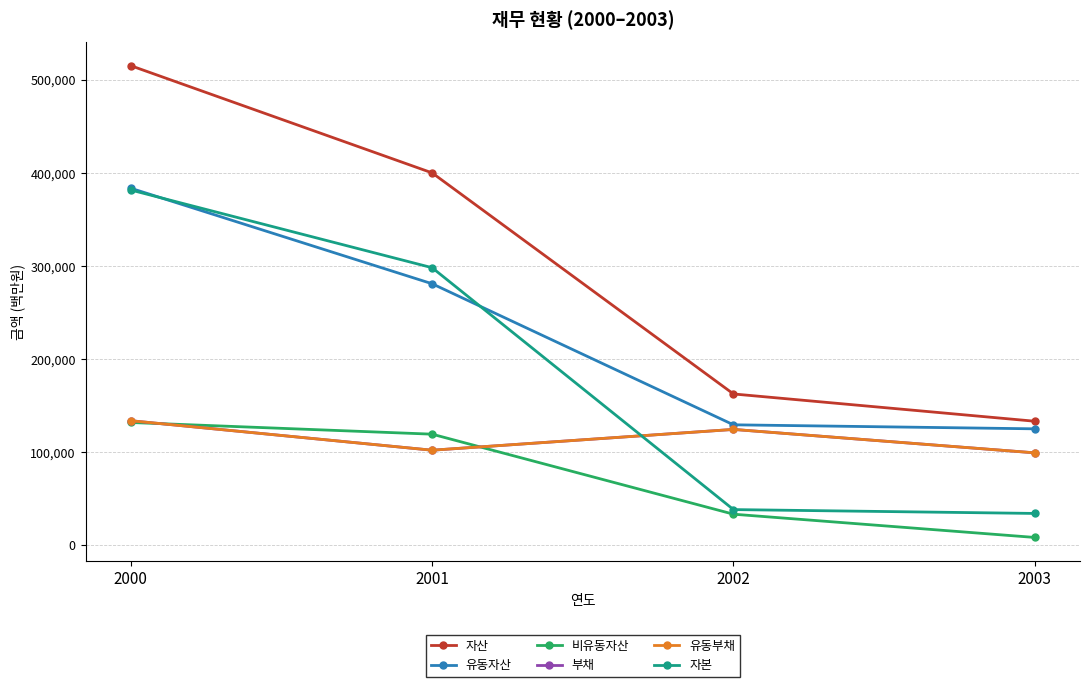

At which label is 유동자산 closest to 254148?

2001